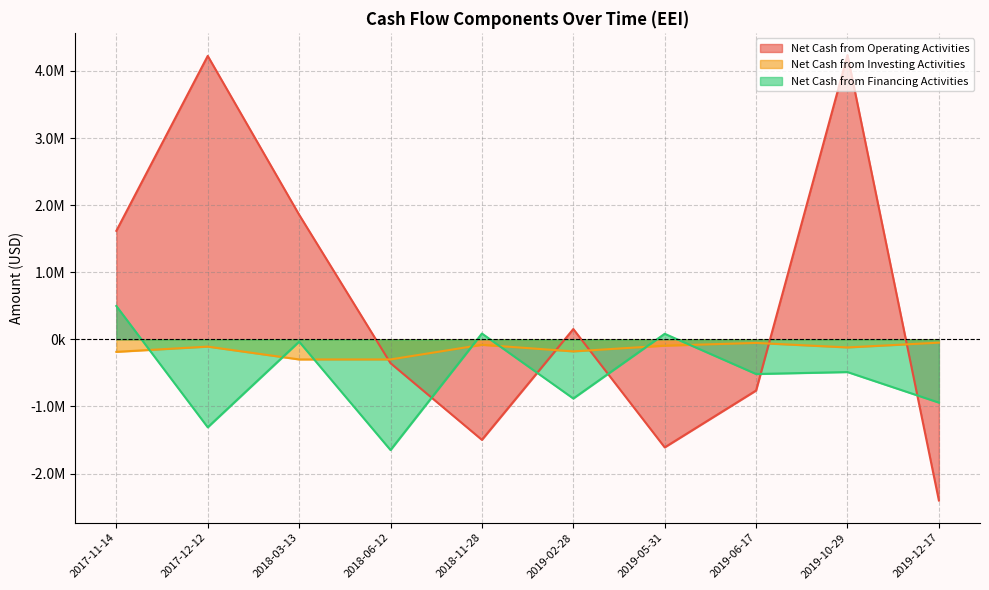

What is the sum of the Net Cash from Financing Activities values at 2018-03-13 and 2017-12-12?

-1344000